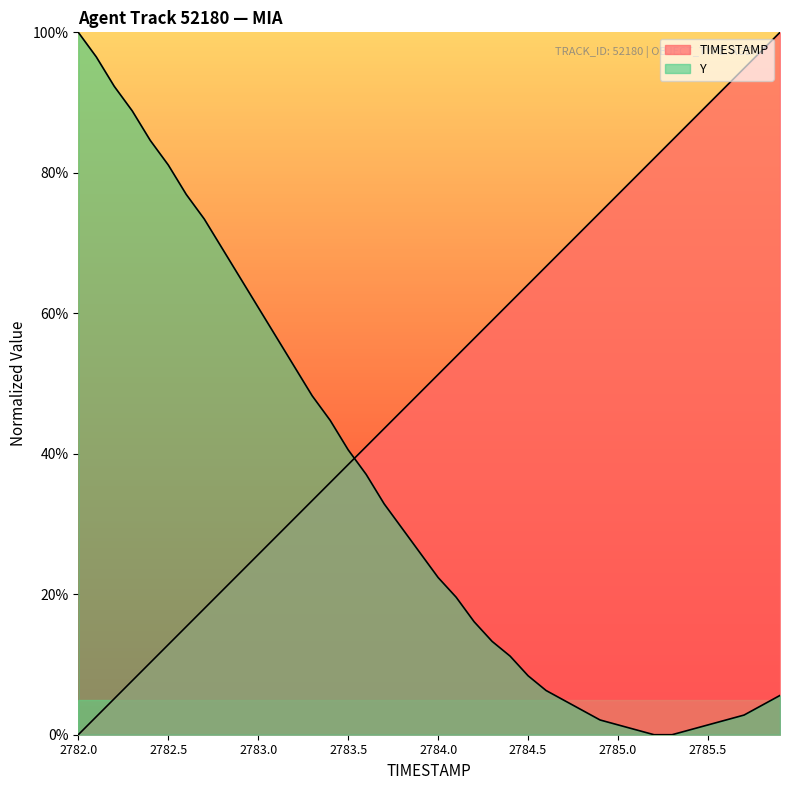

How many series are shown in this chart?

2